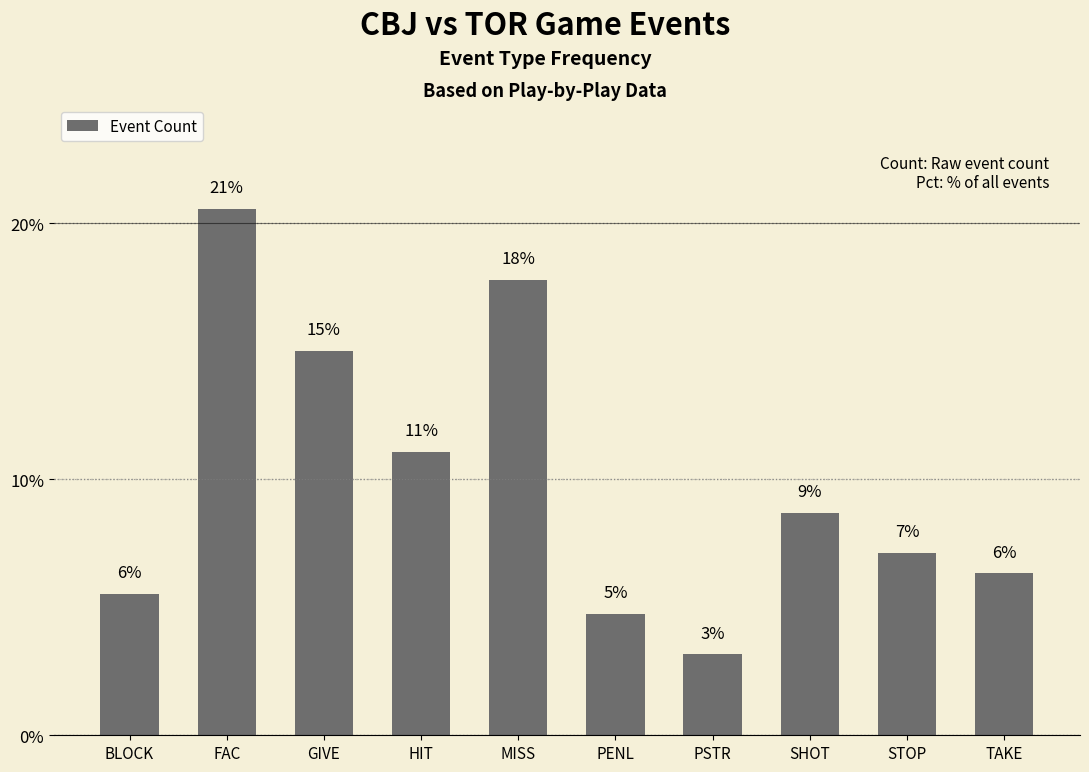

Does the chart contain any negative values?

No